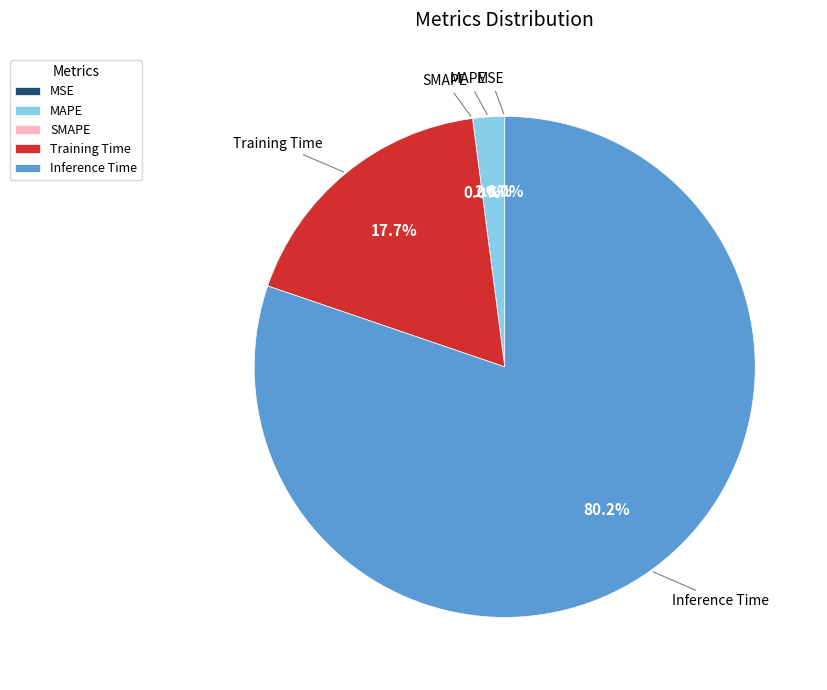

Does any single category account for the majority?

Yes